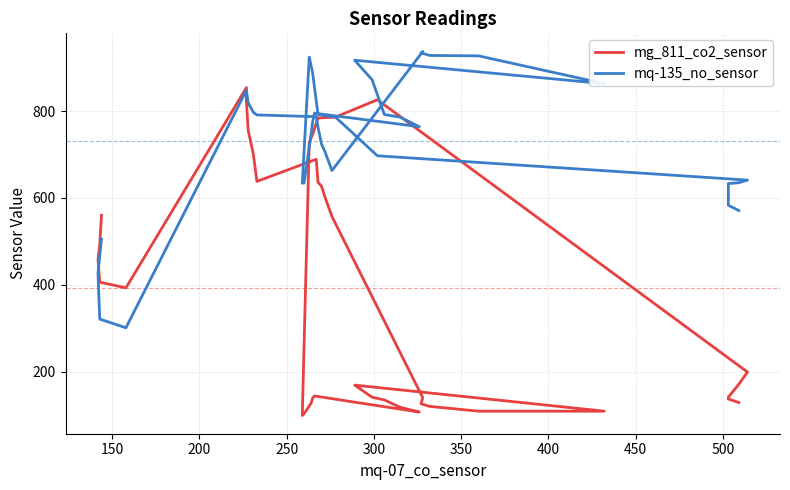

What is the label of the 4th point from the left?

250